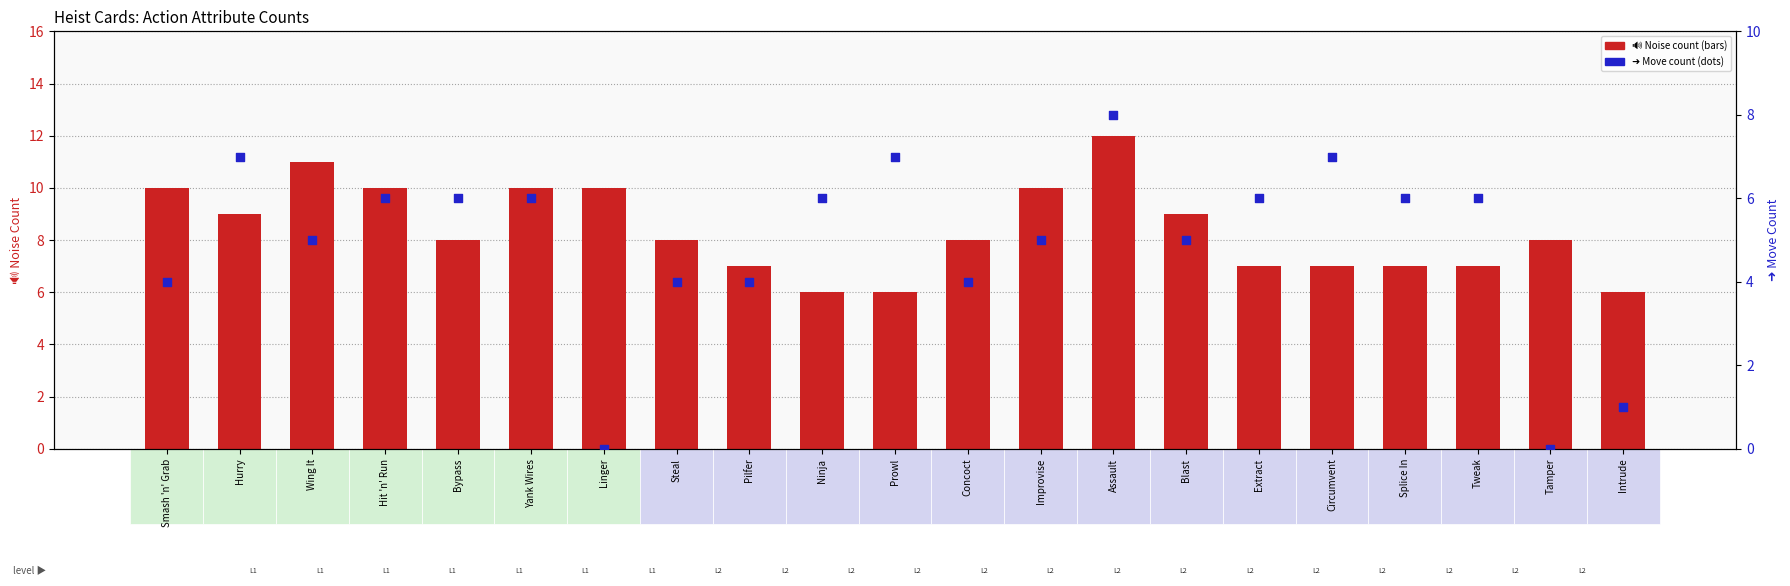

What is the total value across all series at Assault?

20